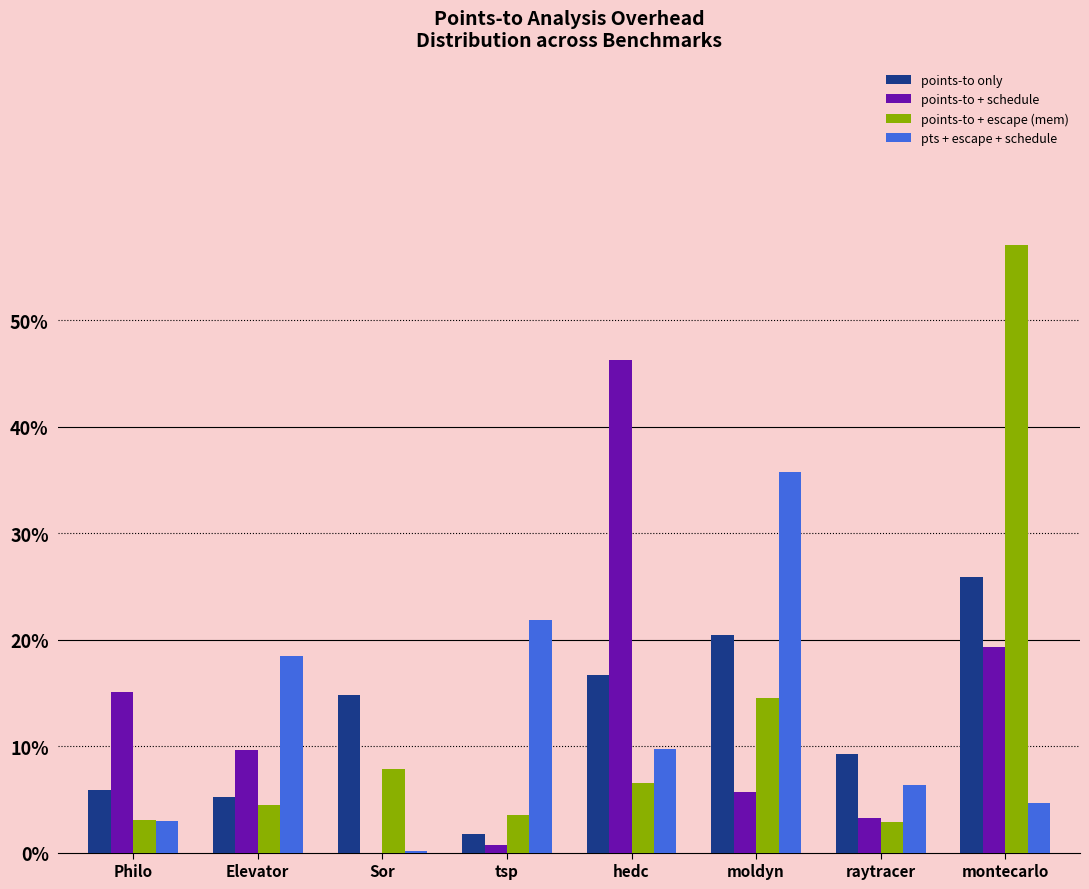

What is the approximate value of points-to + escape (mem) at hedc?

6.6